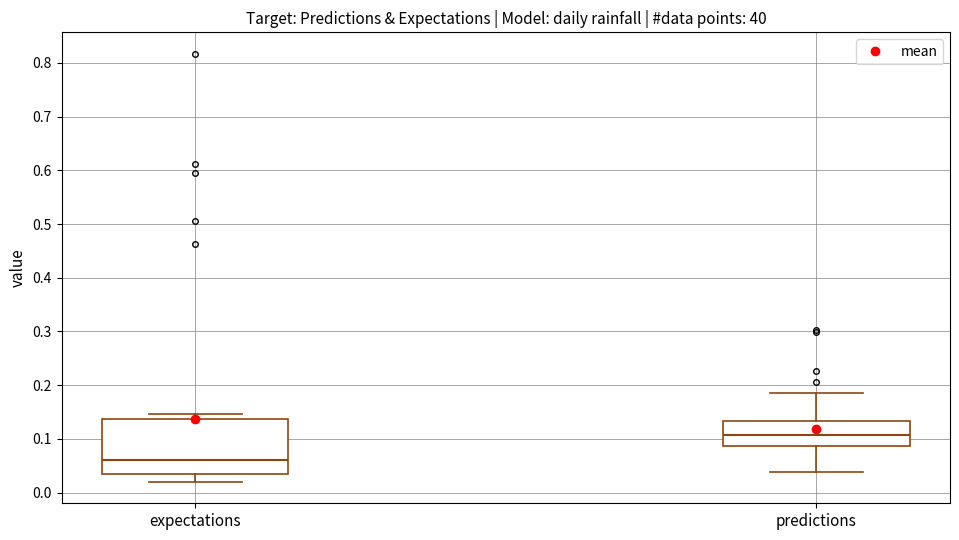

Where does the median line of the box for expectations sit on the y-axis? The values are not printed on the chart, so give them approximately, as read against the axis.

0.06